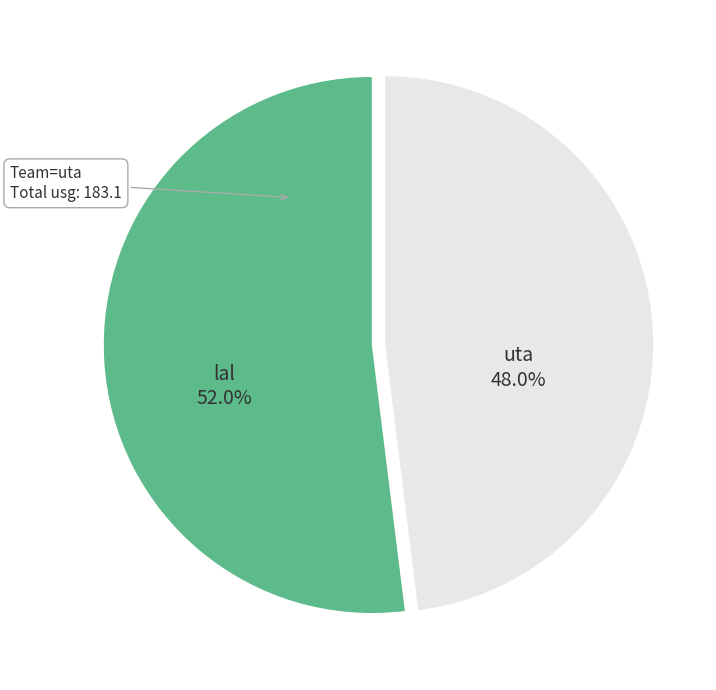

What is the ratio of the value at lal to the value at uta?

1.1